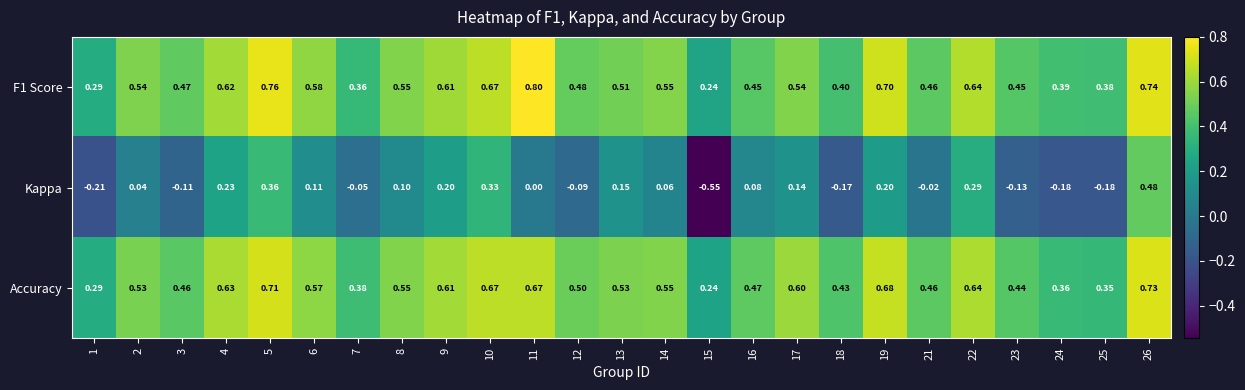

Rank the series by their maximum value, from lowest to highest.

Kappa, Accuracy, F1 Score